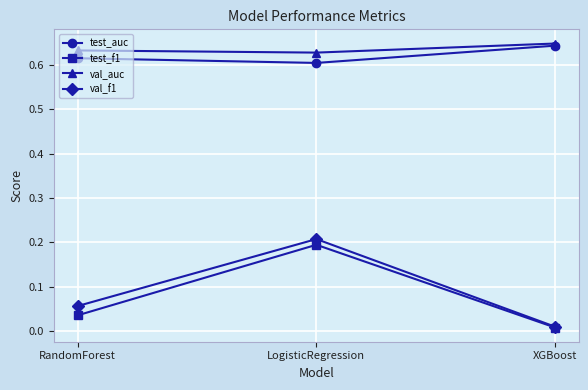

At which category is the sum across all series the highest?

LogisticRegression